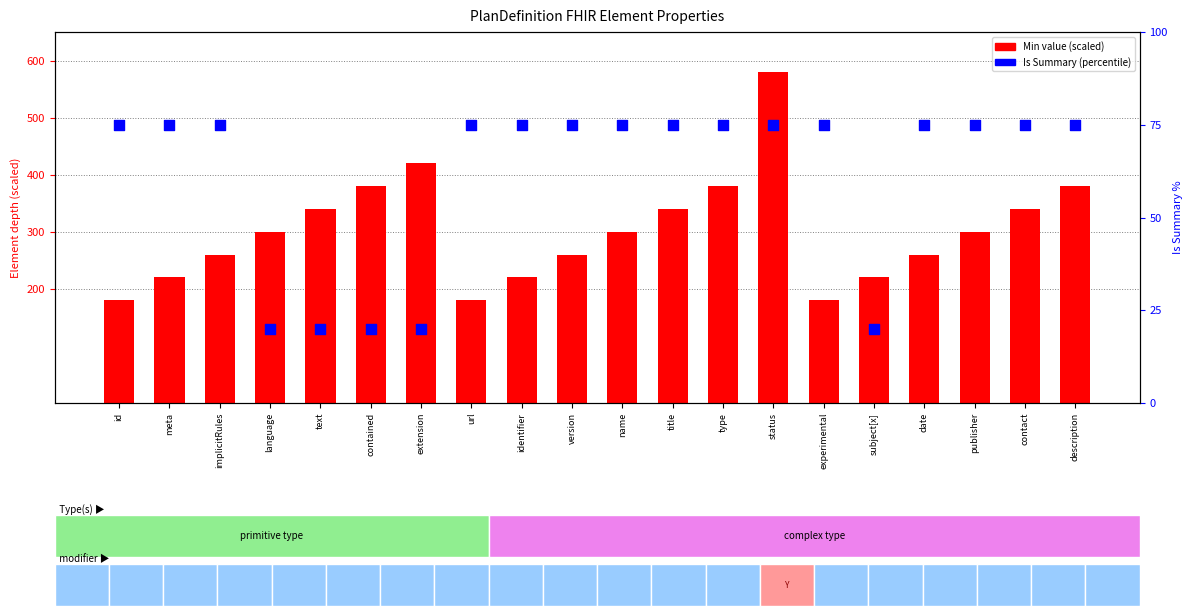

At which category is the sum across all series the highest?

status